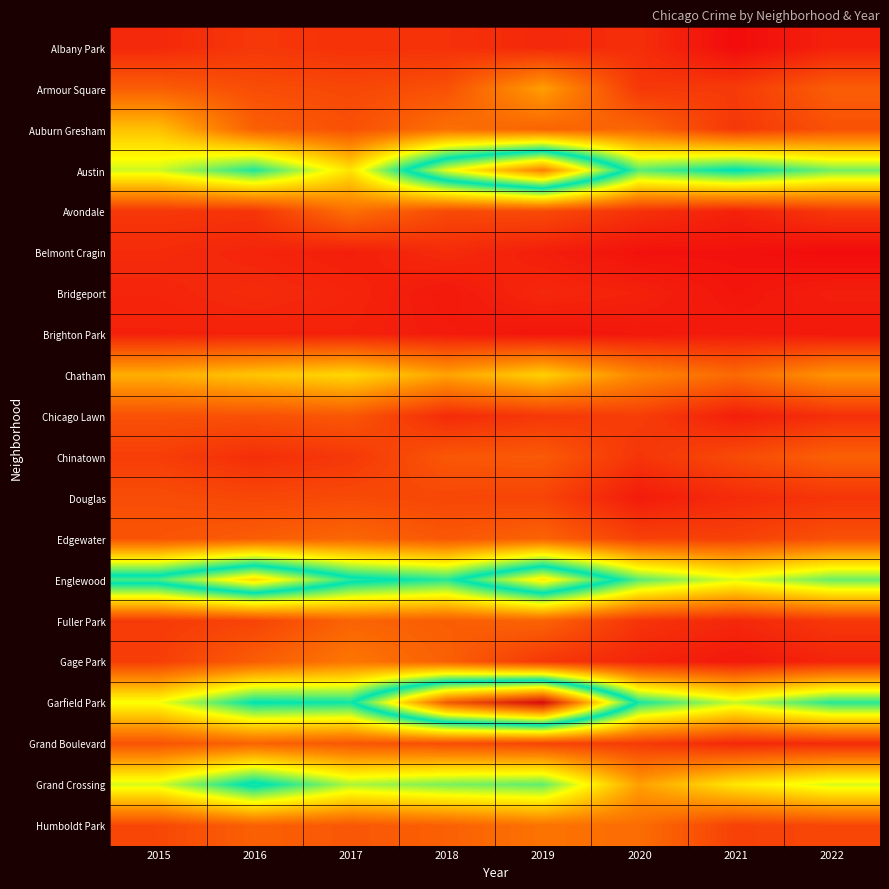

Which series has the largest range (max minus min)?

Garfield Park